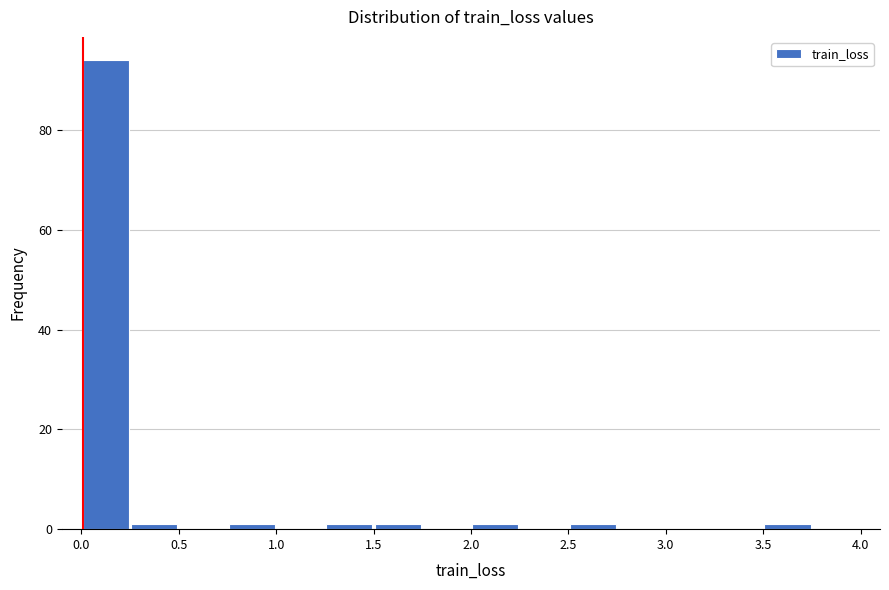

How tall is the bar that spans 0.00 to 0.25 on the x-axis? The values are not printed on the chart, so give them approximately, as read against the axis.

94